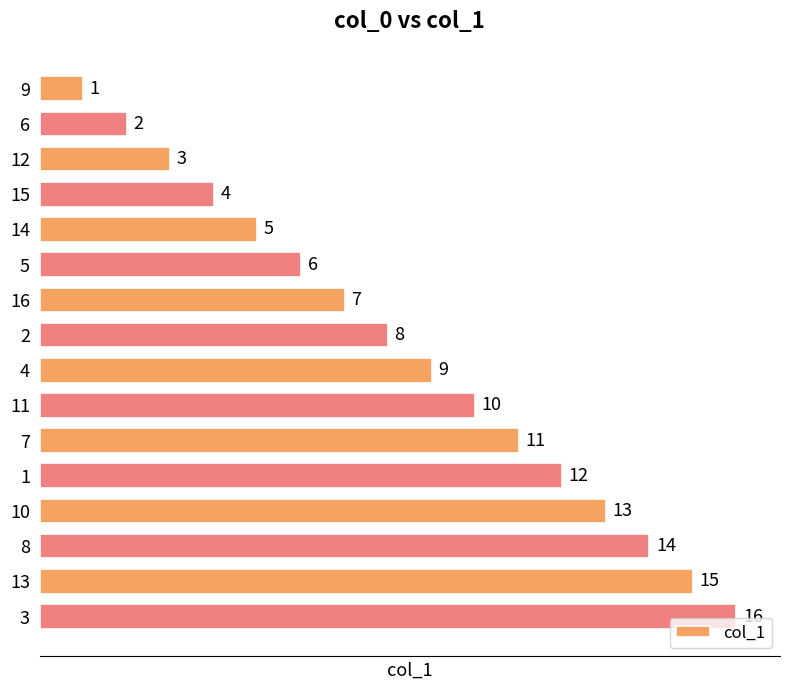

What is the ratio of the value at 15 to the value at 5?

0.7